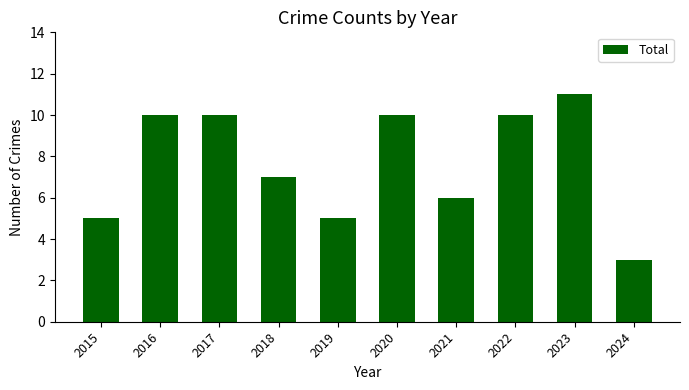

Reading left to right, extract all data points from this chart.

5	10	10	7	5	10	6	10	11	3